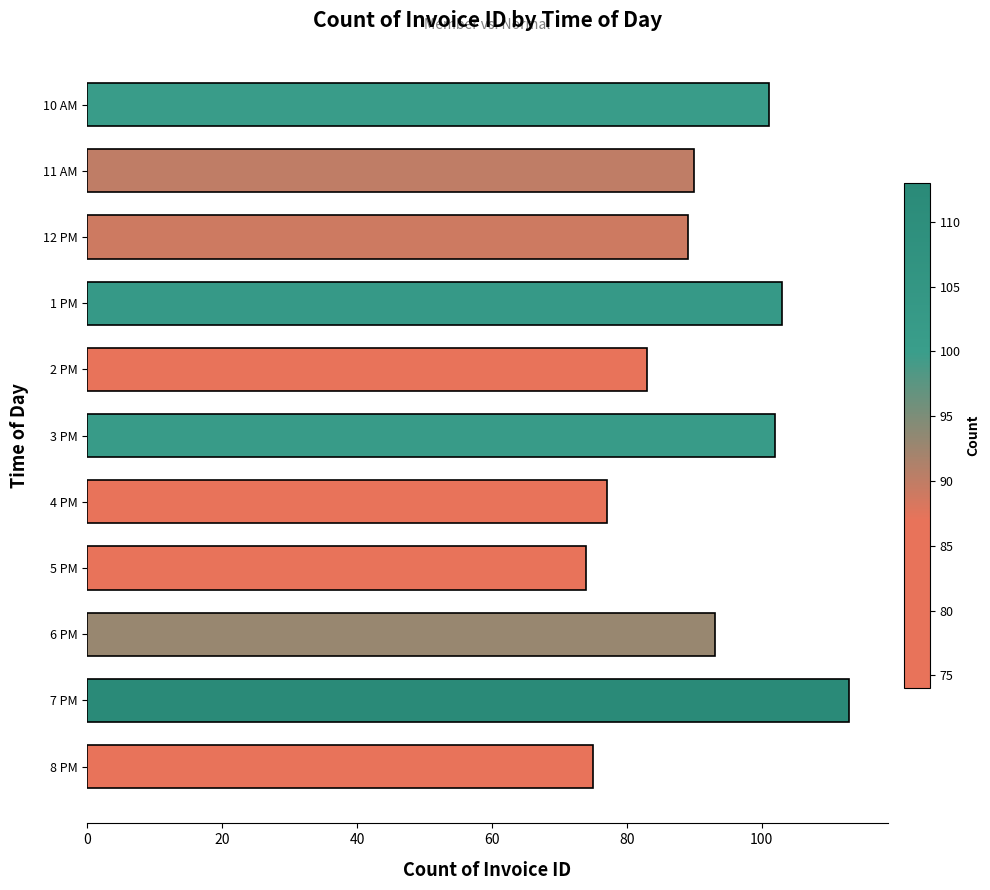

How many data points are less than 90?

5